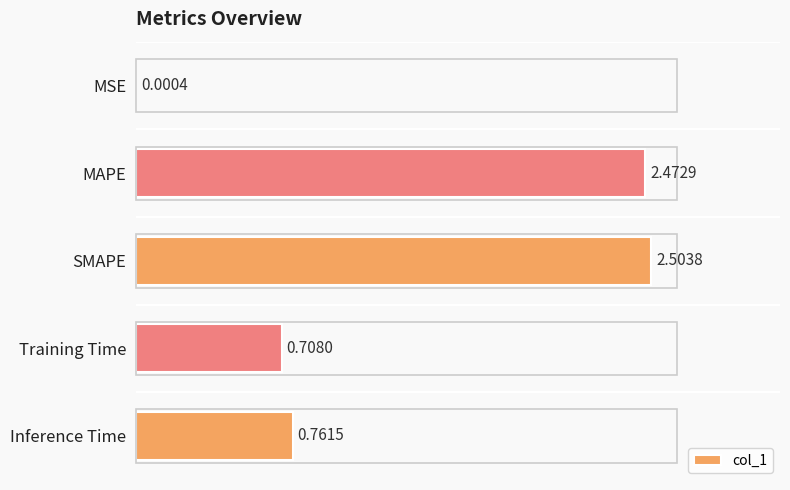

Which category has the highest value across all series?

SMAPE